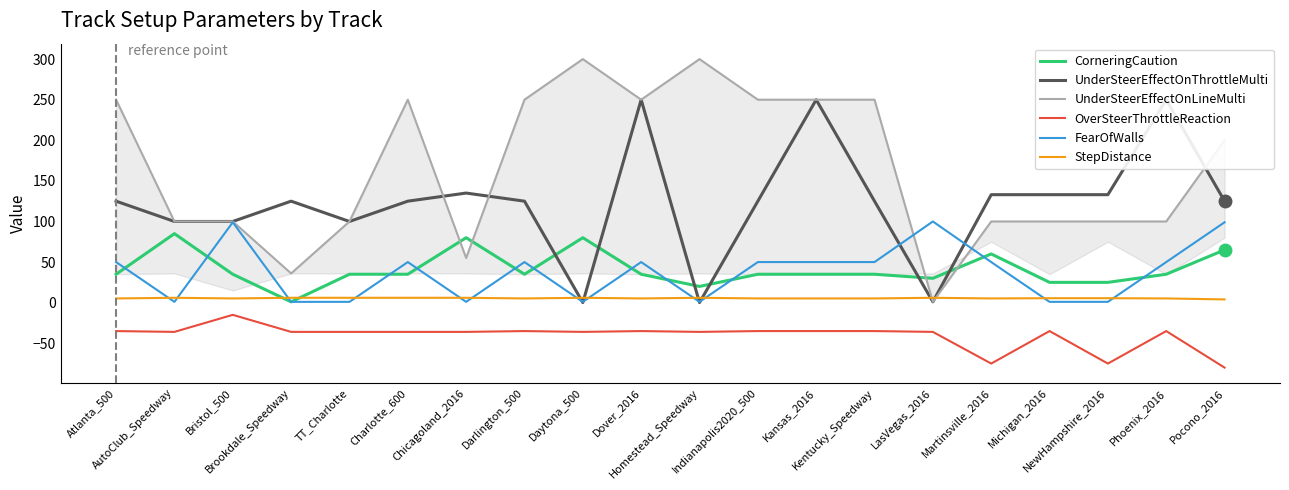

What is the label of the 7th point from the right?

Kentucky_Speedway